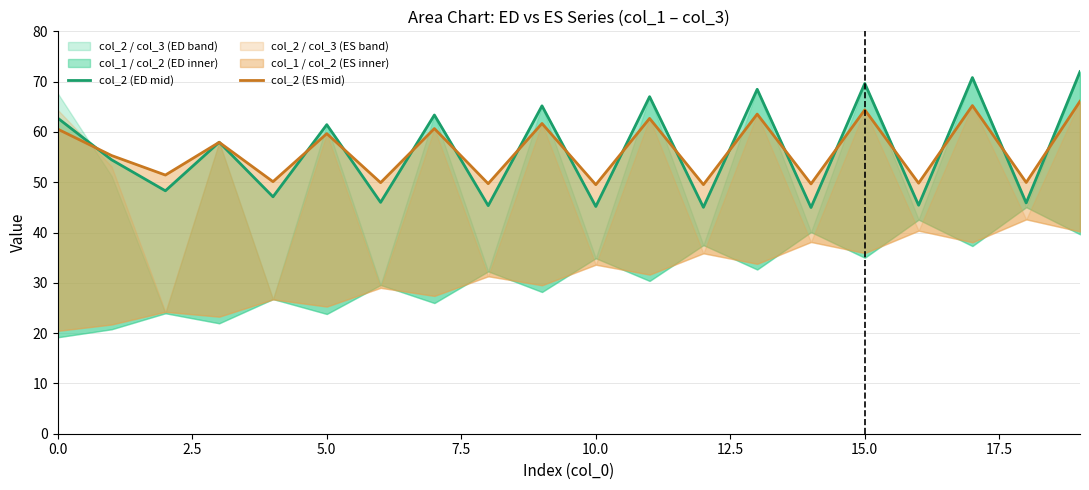

Which series has the widest spread of values?

col_2 (ED mid)